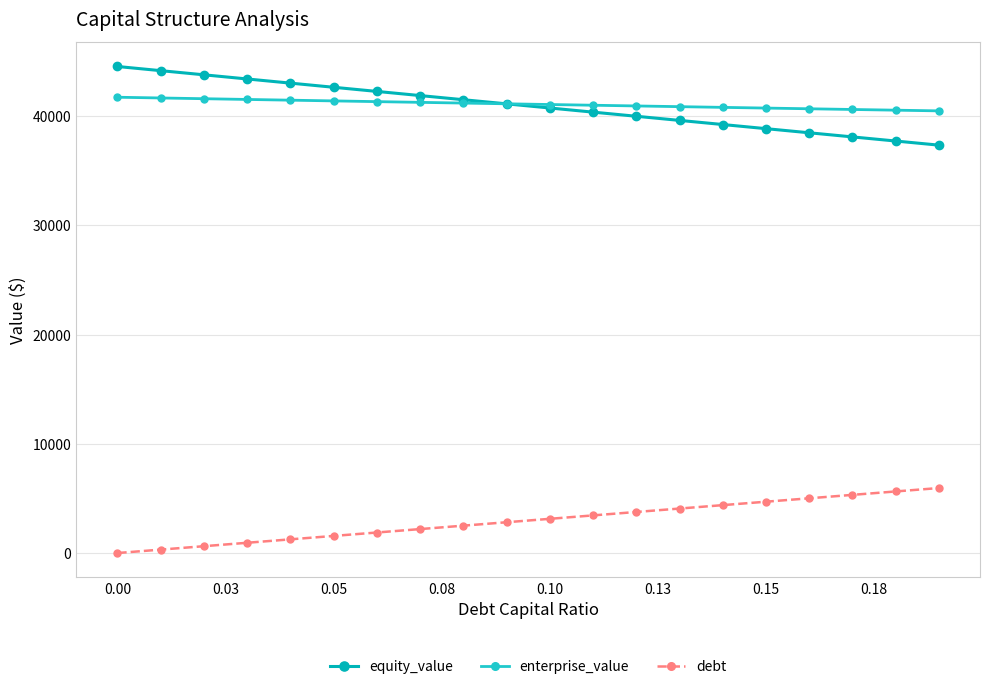

What is the maximum value for equity_value?

44548.9